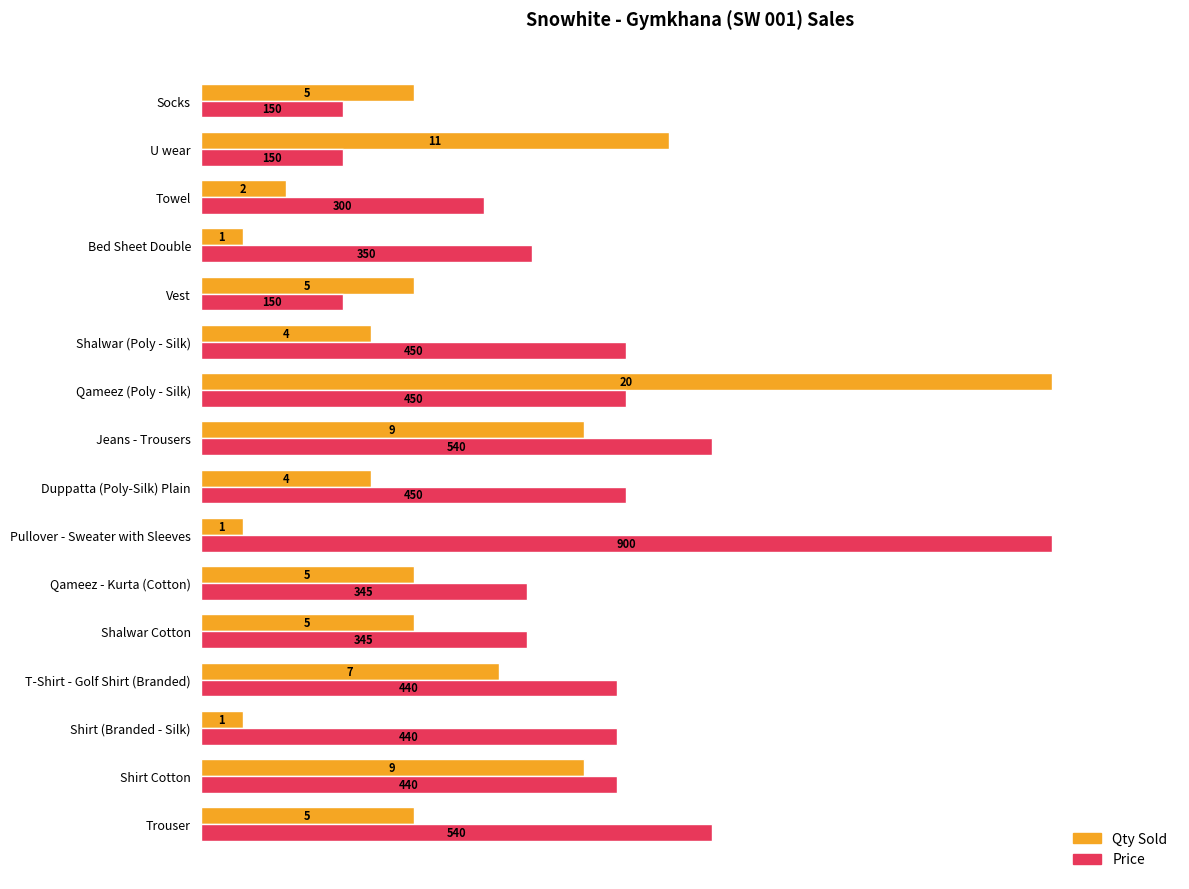

What are all the series names shown in the legend?

Qty Sold, Price